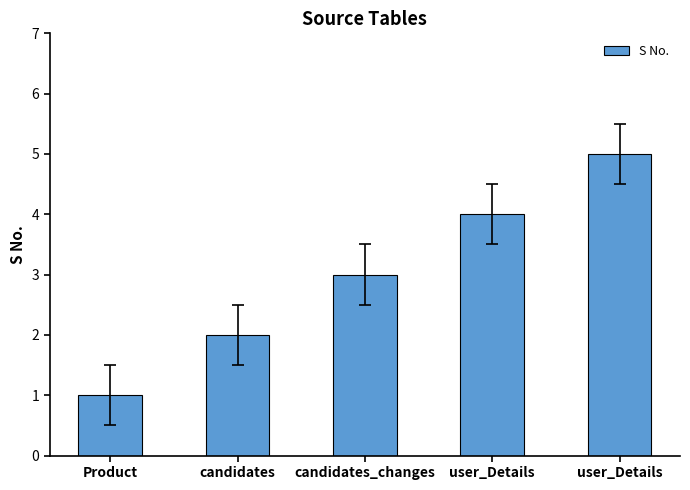

Are the bars horizontal?

No